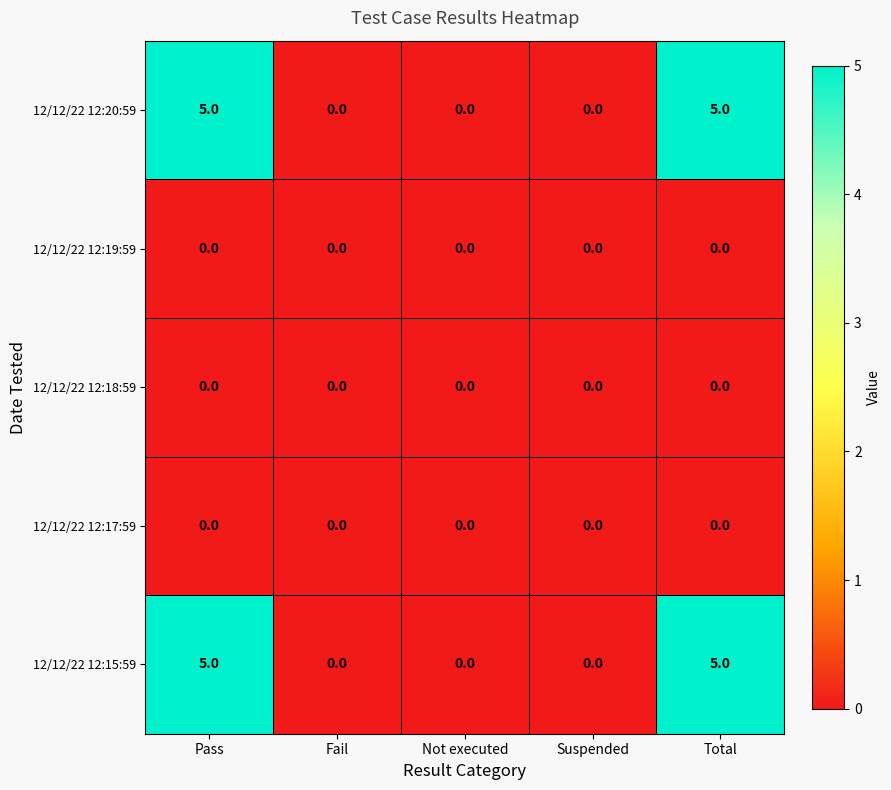

Reading left to right, transcribe all the data shown in this chart.

12/12/22 12:20:59: Pass=5	Fail=0	Not executed=0	Suspended=0	Total=5
12/12/22 12:19:59: Pass=0	Fail=0	Not executed=0	Suspended=0	Total=0
12/12/22 12:18:59: Pass=0	Fail=0	Not executed=0	Suspended=0	Total=0
12/12/22 12:17:59: Pass=0	Fail=0	Not executed=0	Suspended=0	Total=0
12/12/22 12:15:59: Pass=5	Fail=0	Not executed=0	Suspended=0	Total=5